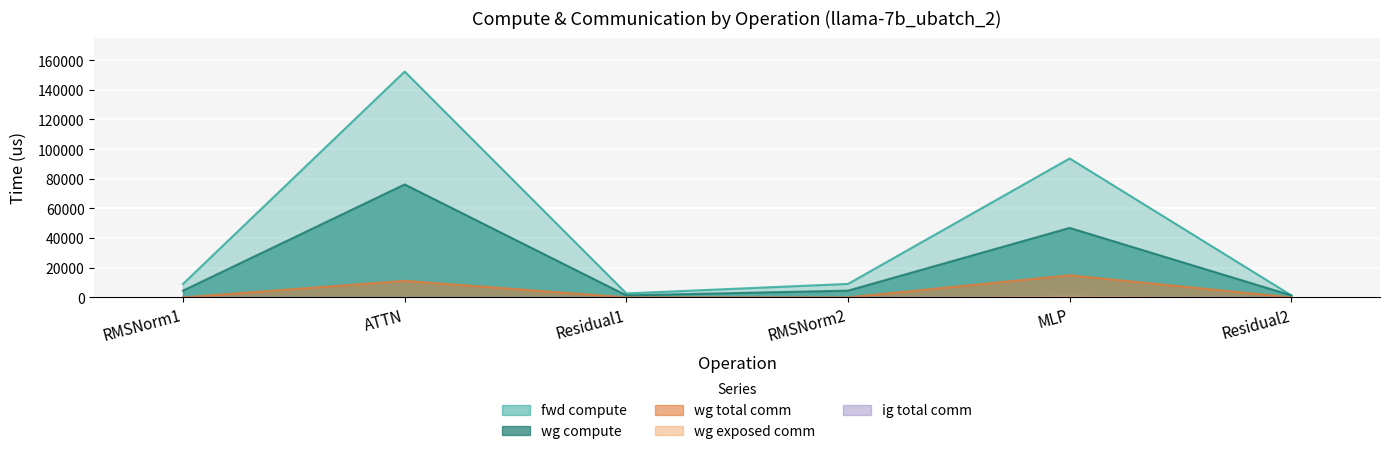

What is the total value across all series at ATTN?

239657.6